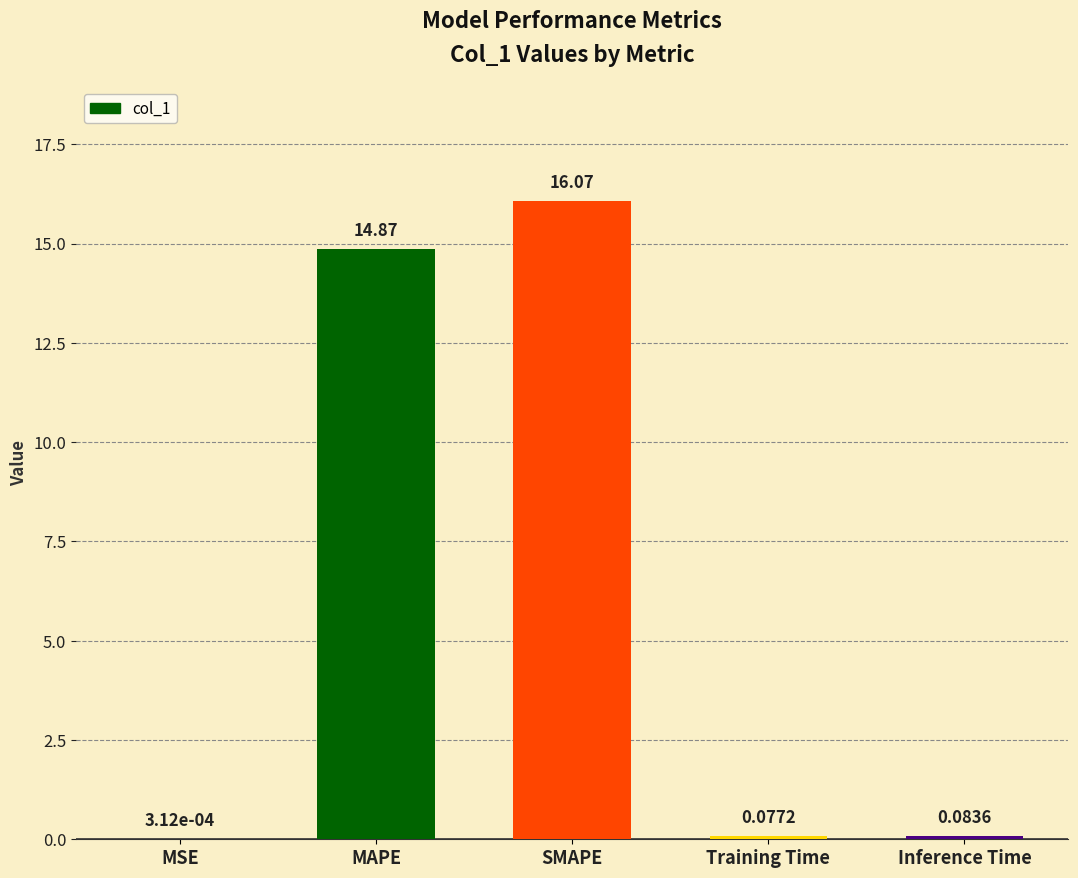

Which label corresponds to the largest value in the chart?

SMAPE